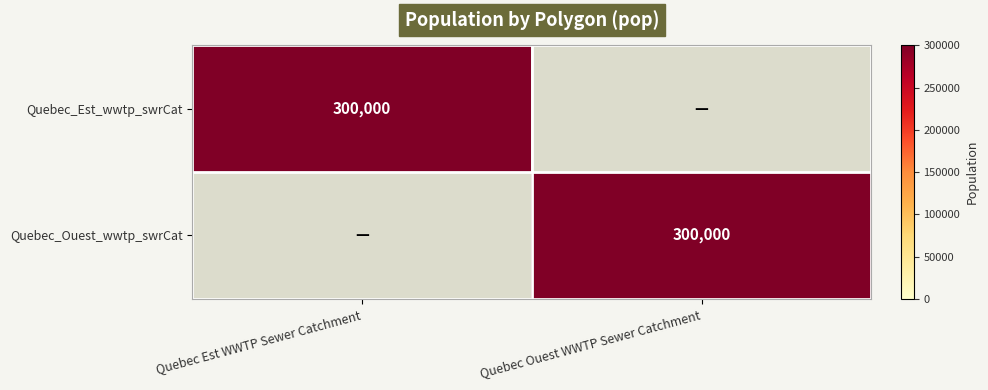

True or false: Quebec_Ouest_wwtp_swrCat has a value of 300000 at Quebec Ouest WWTP Sewer Catchment.

True